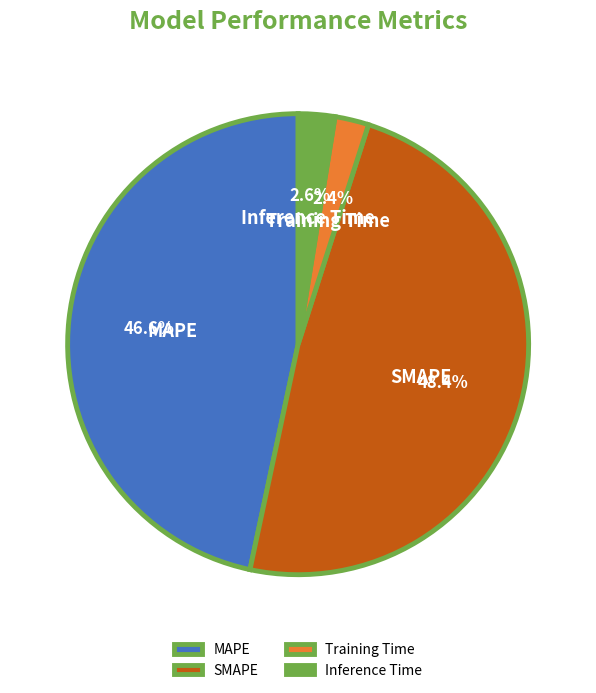

Does SMAPE account for over 50% of the chart?

No